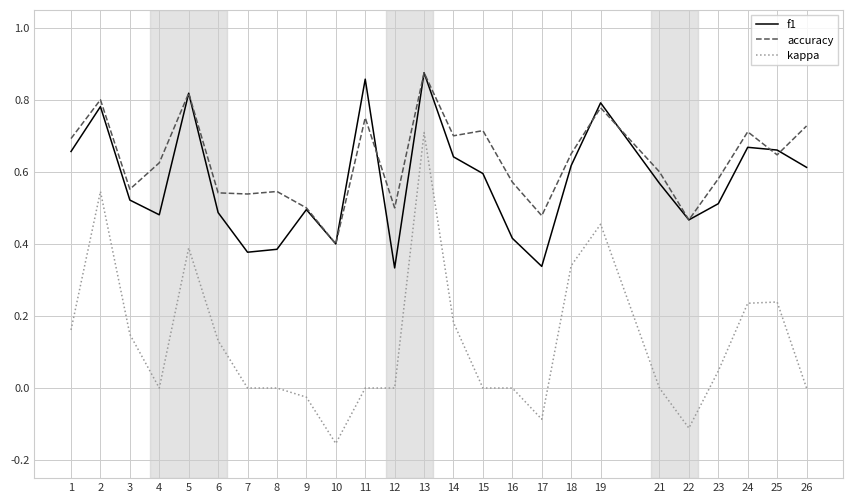

At which category is the sum across all series the highest?

13